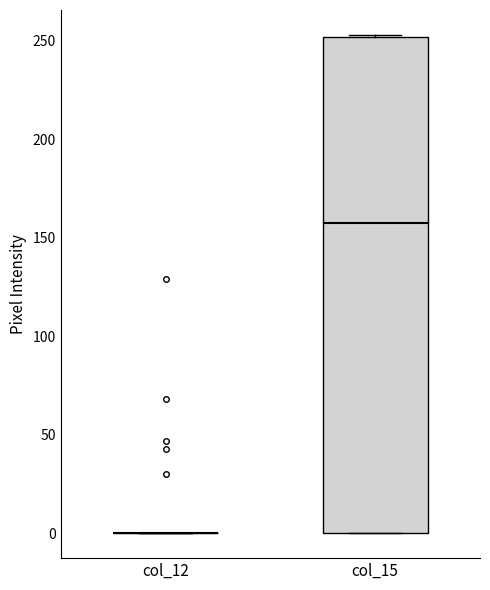

Reading left to right, read every box against the y-axis: the position of its median line, the range the box covers, and the ends of its whiskers. The values are not printed on the chart, so give them approximately, as read against the axis.

col_12: box collapsed to a line at 0, whiskers 0 to 0
col_15: median 160, box 0 to 250, whiskers 0 to 255